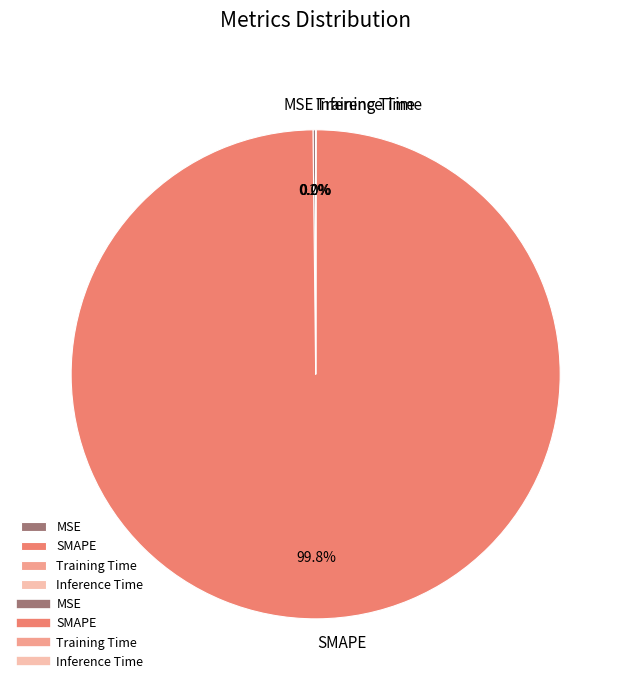

How much of the chart is everything except SMAPE?

0.2%